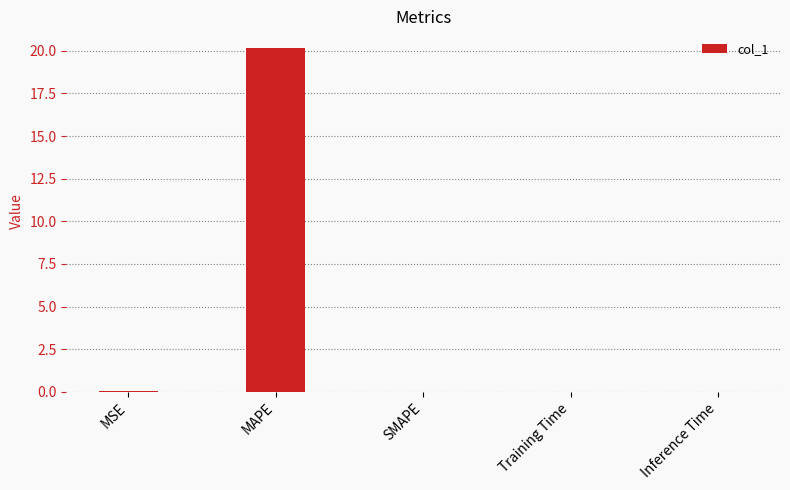

What is the greatest value displayed?

20.1